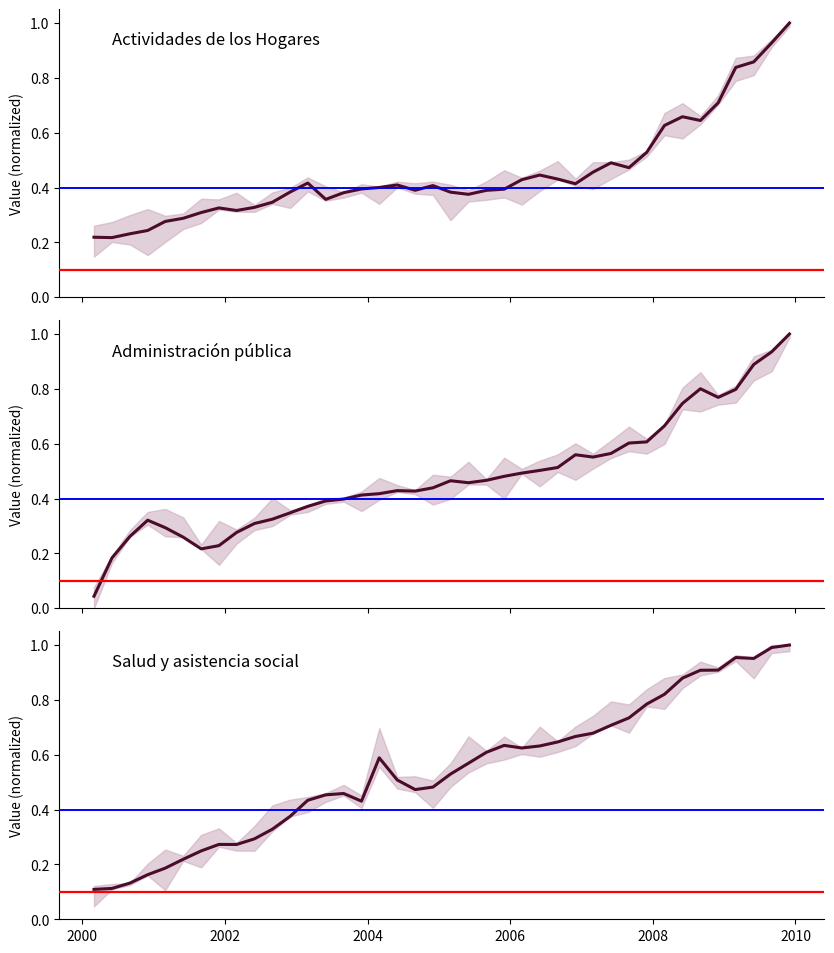

Where is the first local maximum for Salud y asistencia social?

7